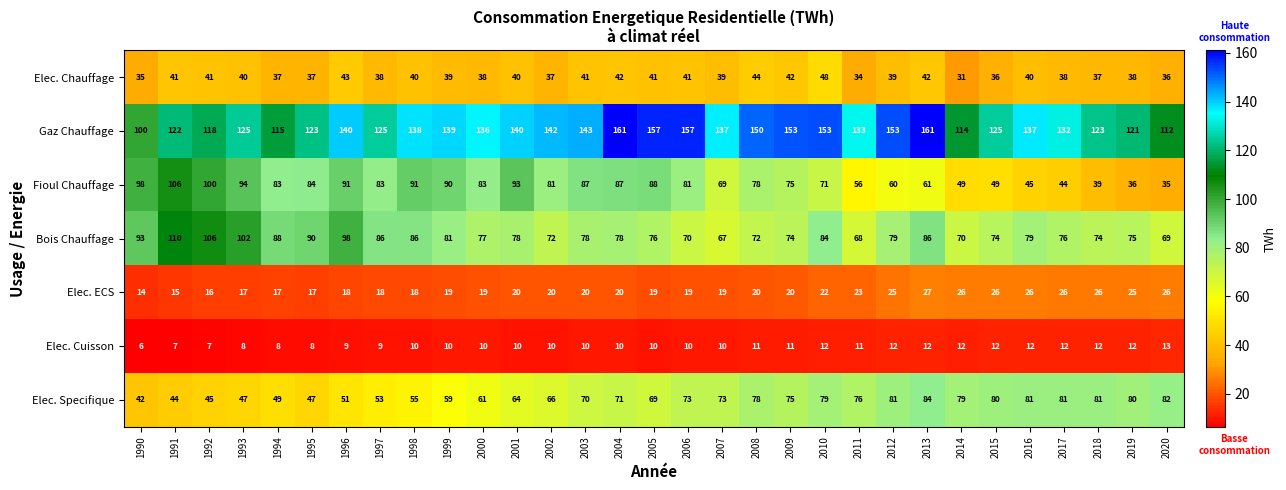

At 2018, list the series in order from largest to smallest.

Gaz Chauffage, Elec. Specifique, Bois Chauffage, Fioul Chauffage, Elec. Chauffage, Elec. ECS, Elec. Cuisson